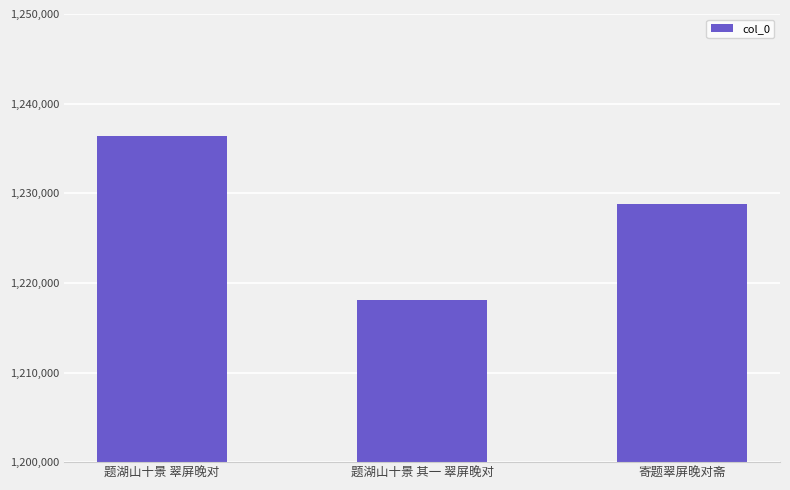

What is the greatest value displayed?

1236424